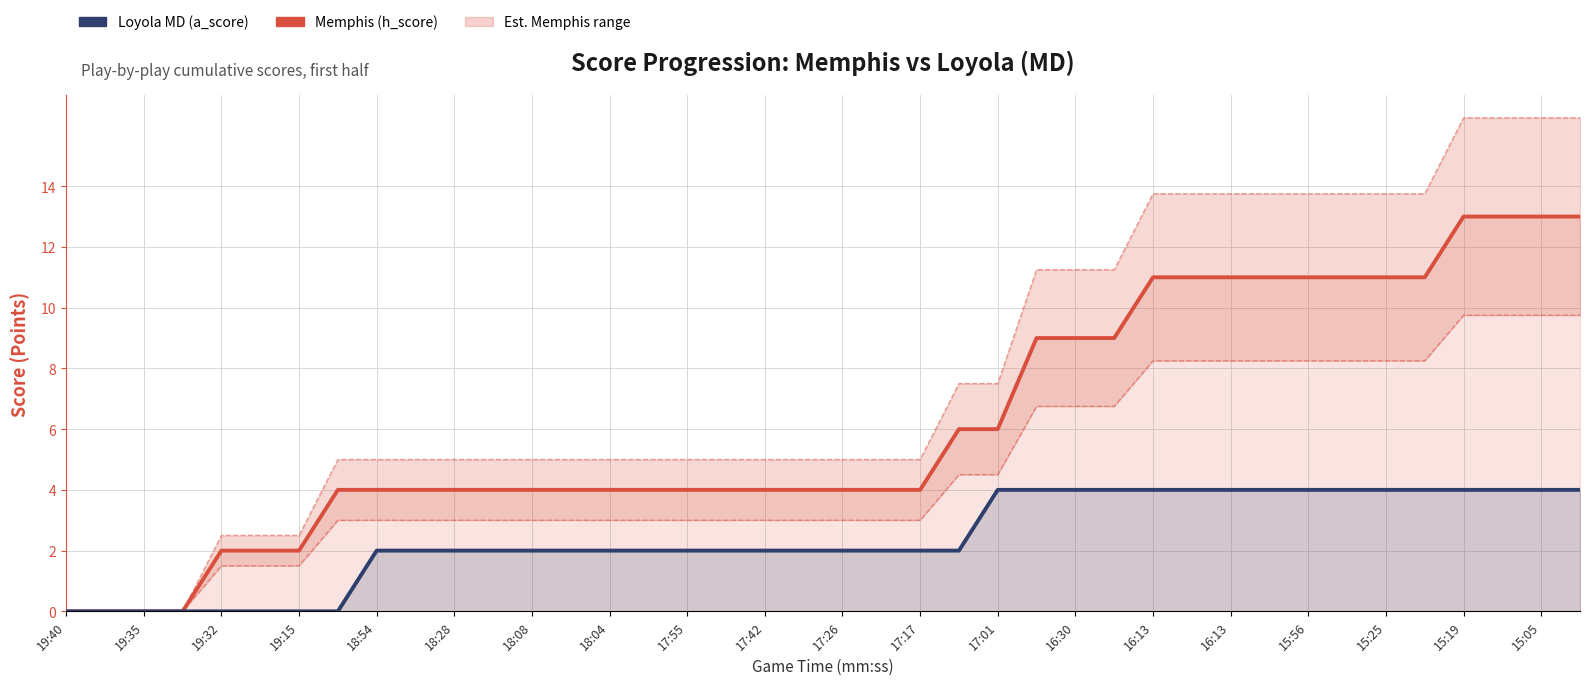

What is the difference between the highest and lowest values at 19:32?

2